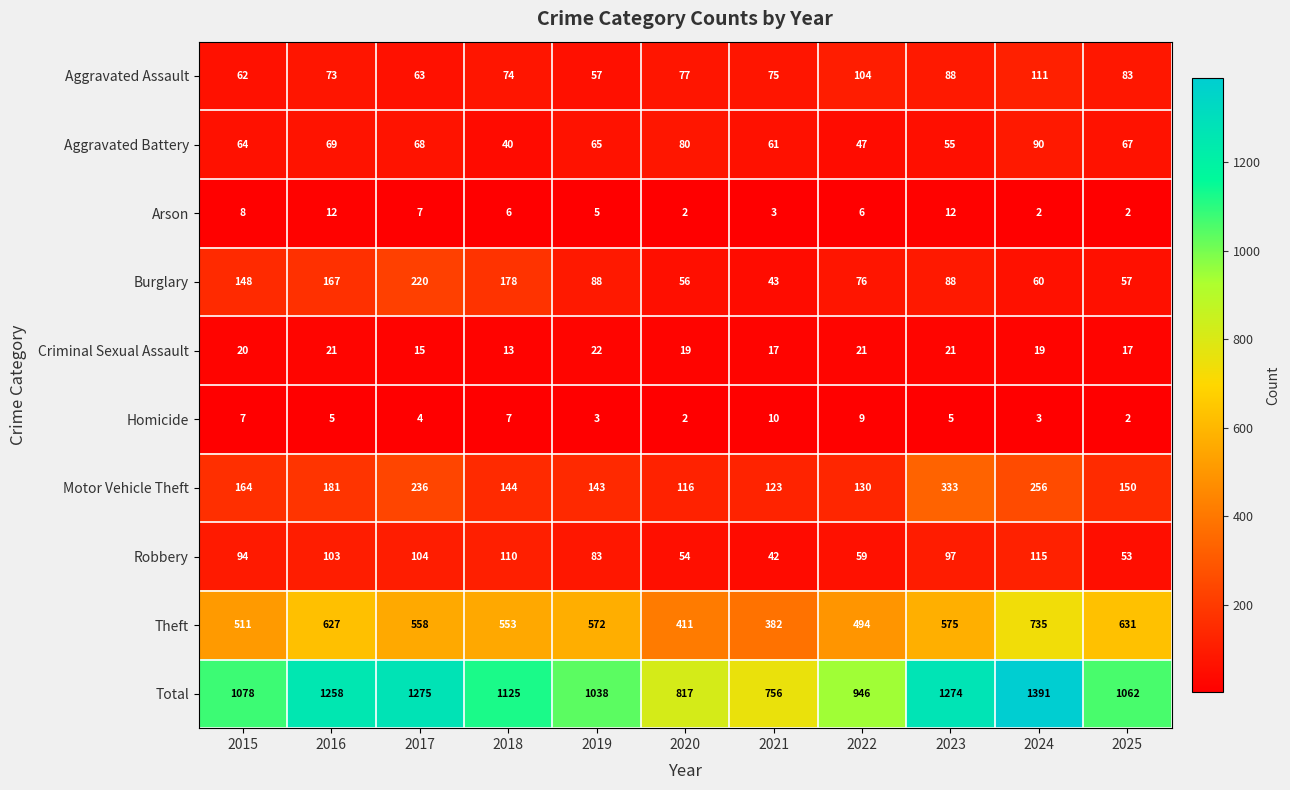

At which category does the chart reach its peak across all series?

2024